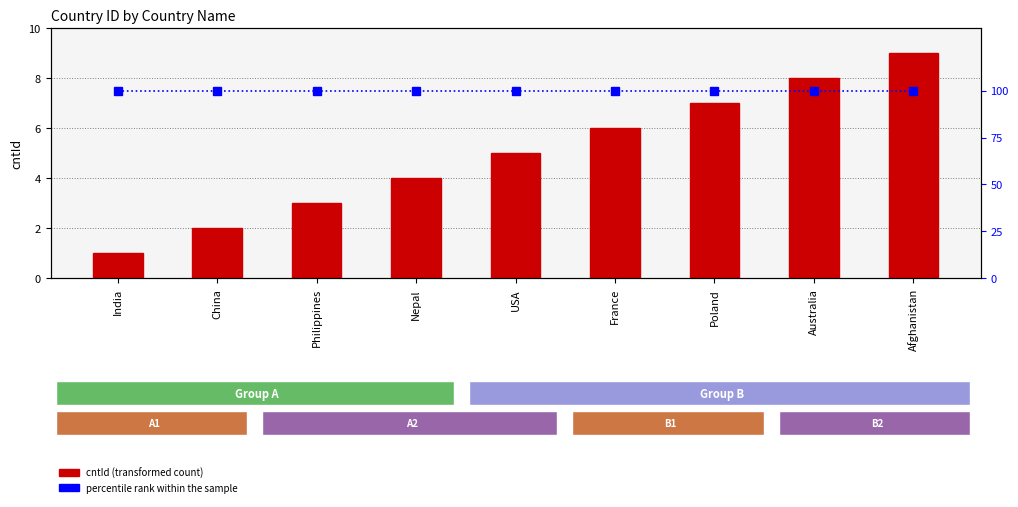

Between Poland and Australia, which series saw the biggest shift?

cntId